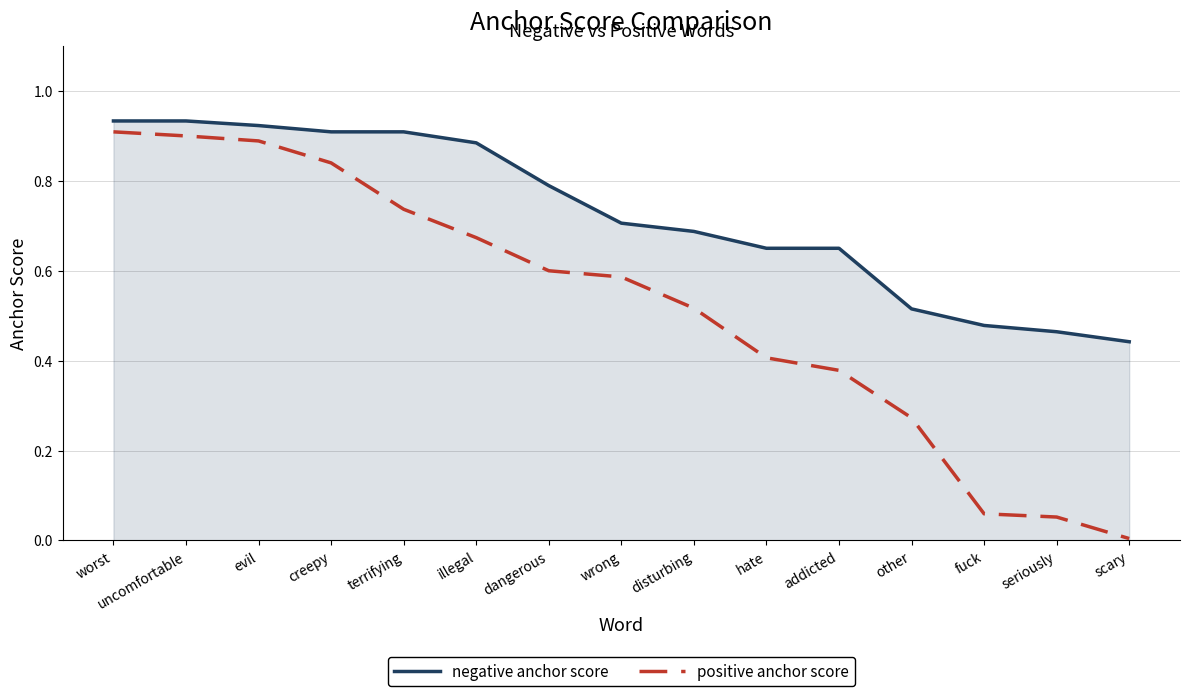

What is the difference between the maximum and minimum values in the negative anchor score series?

0.5